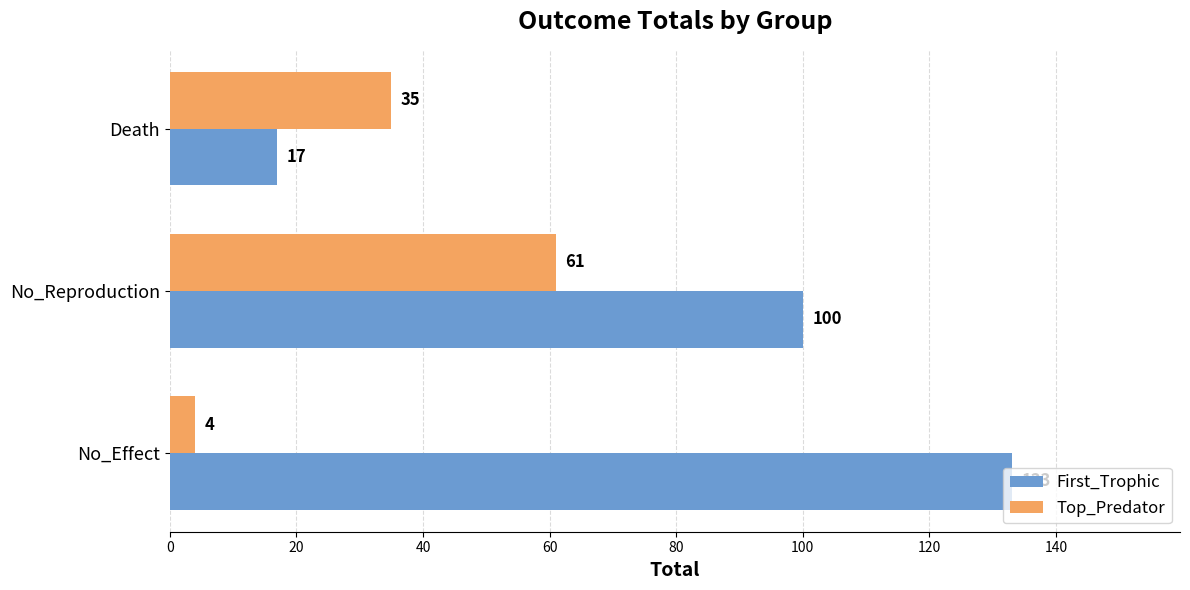

What is the greatest value displayed?

133